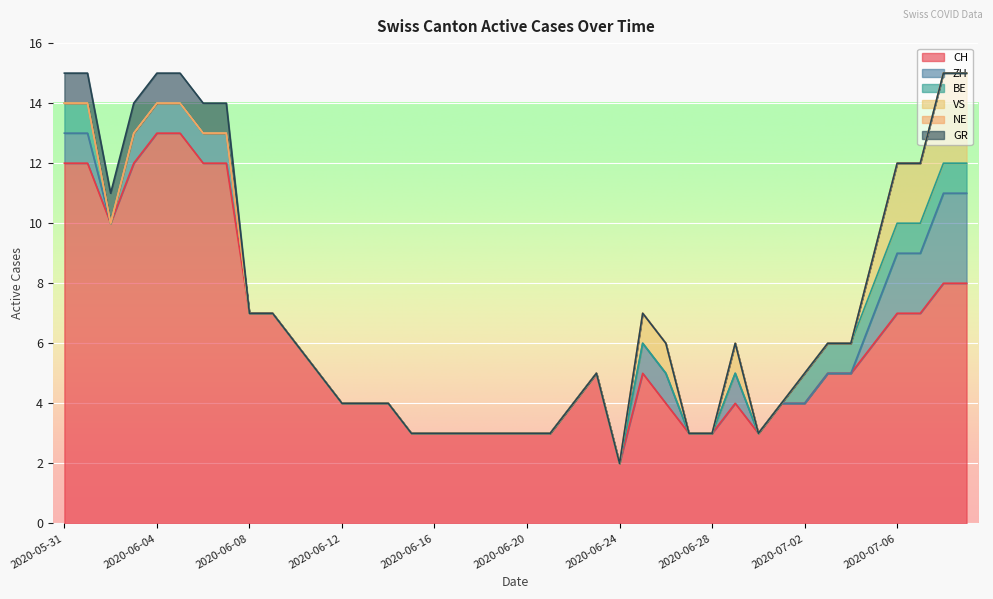

What is the sum of all BE values?

10